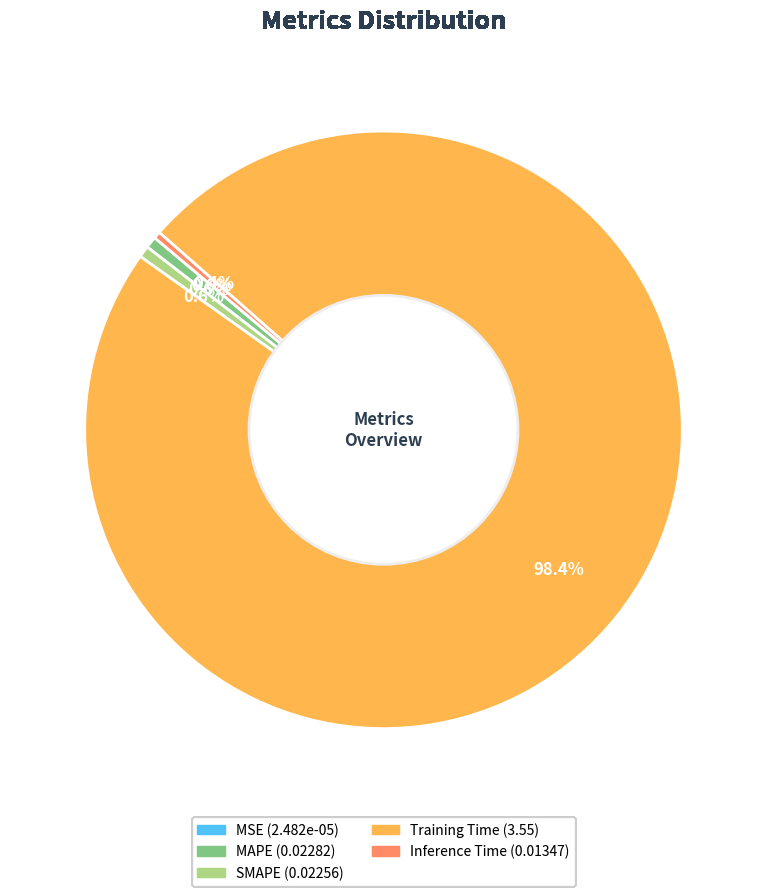

Which category has the biggest portion of the pie?

Training Time